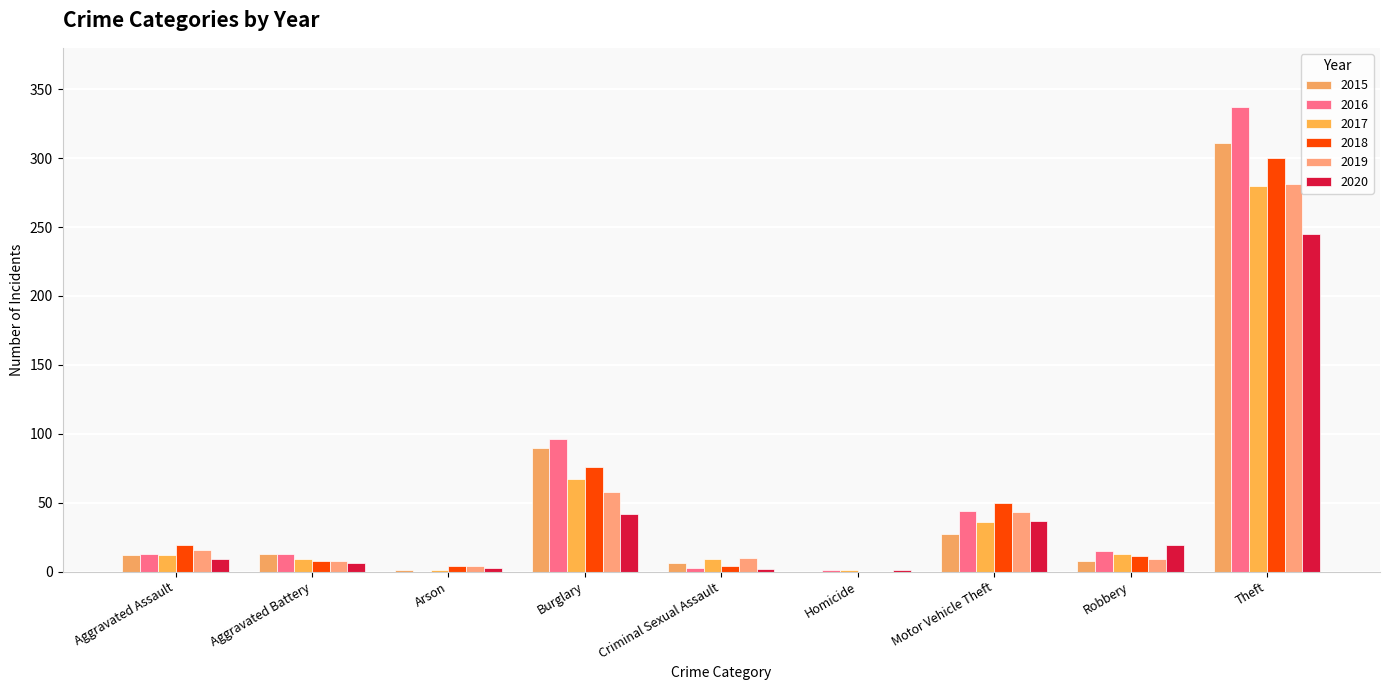

Reading left to right, list all the values displayed in this chart.

2015: 12	13	1	90	6	0	27	8	311
2016: 13	13	0	96	3	1	44	15	337
2017: 12	9	1	67	9	1	36	13	280
2018: 19	8	4	76	4	0	50	11	300
2019: 16	8	4	58	10	0	43	9	281
2020: 9	6	3	42	2	1	37	19	245